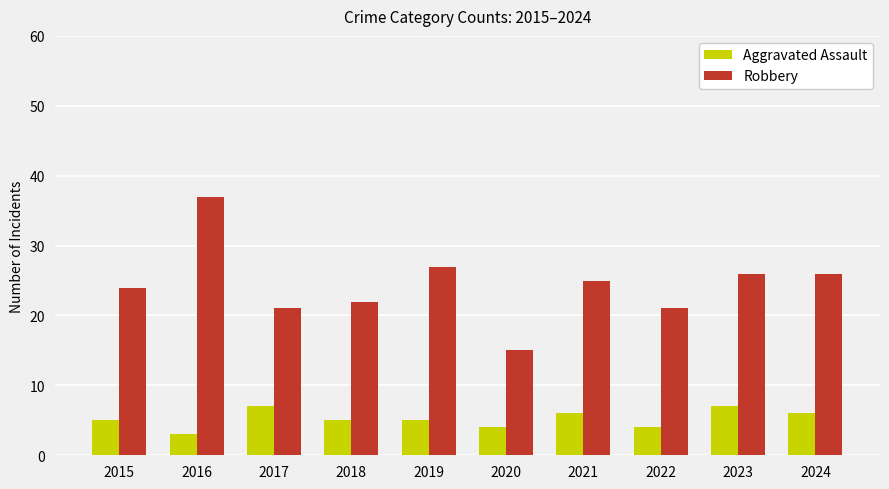

What is the greatest value displayed?

37